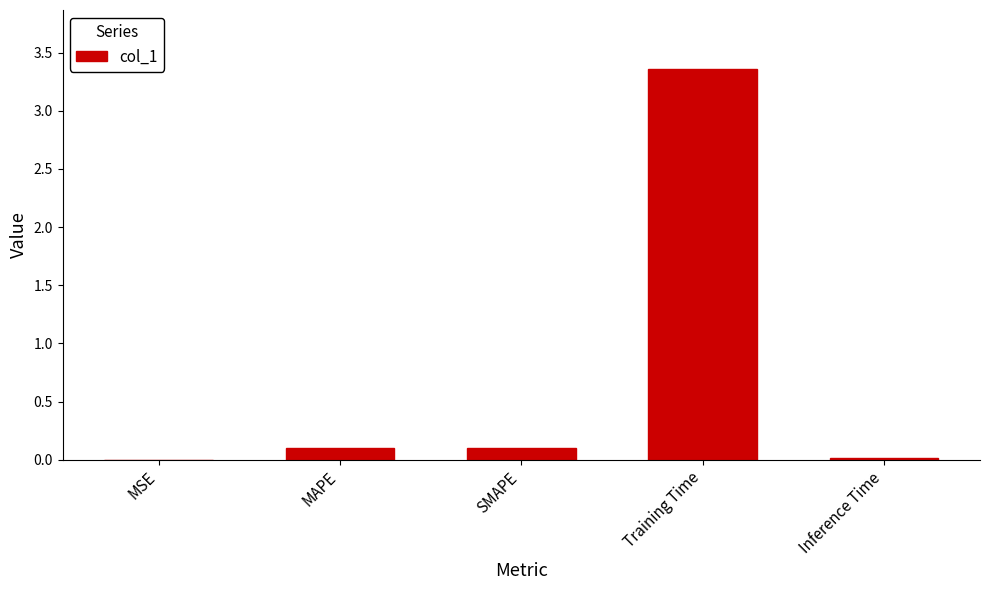

Are the bars horizontal?

No